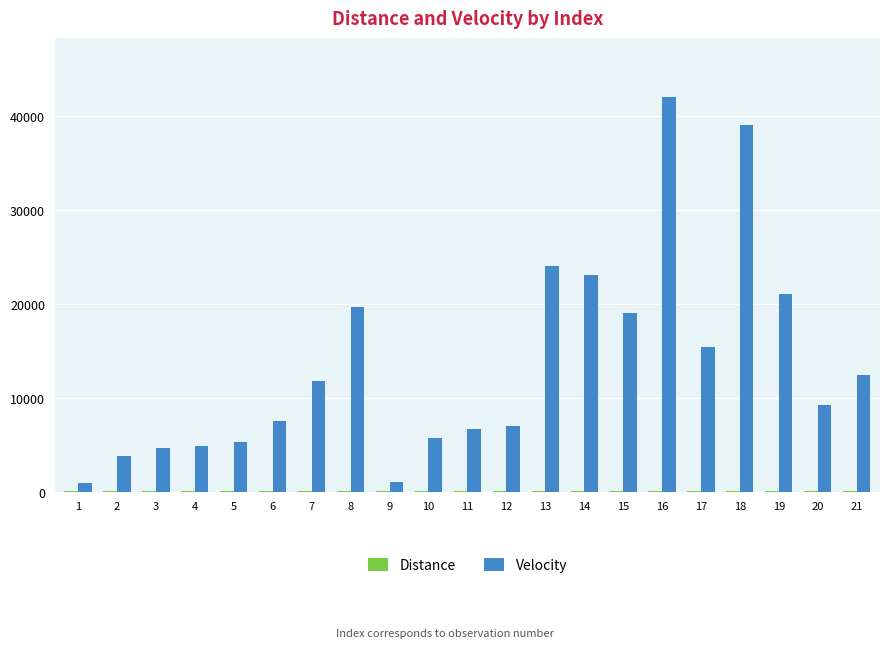

Which series has the largest total across all categories?

Velocity